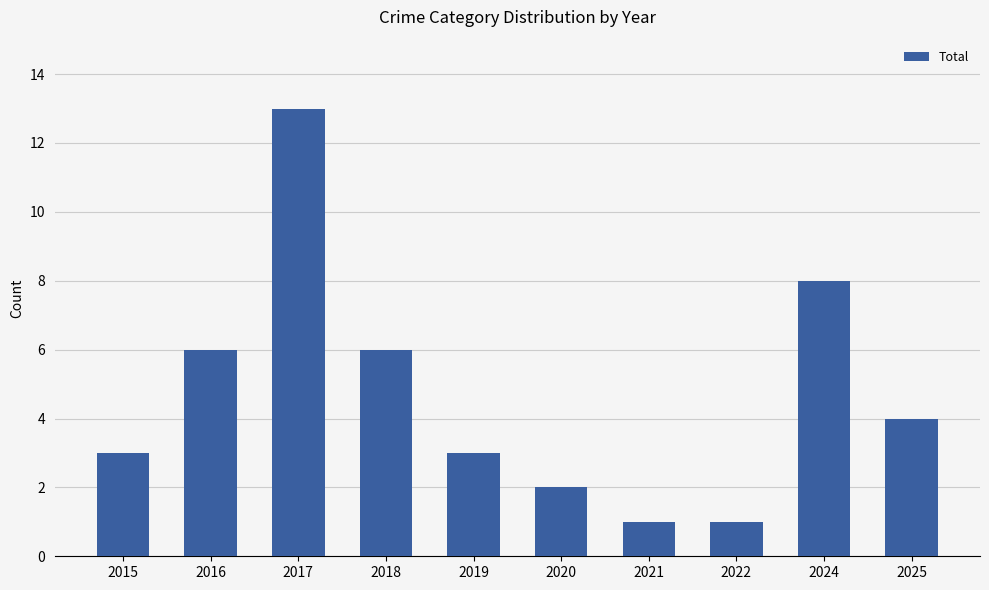

What is the ratio of the value at 2015 to the value at 2016?

0.5